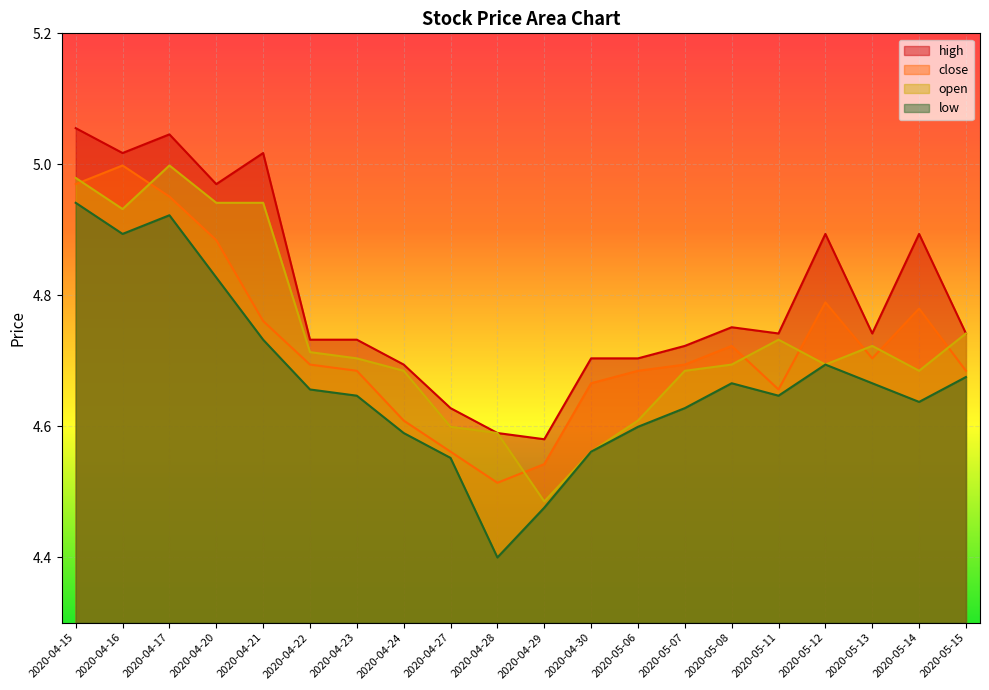

True or false: open and close cross at least once.

True